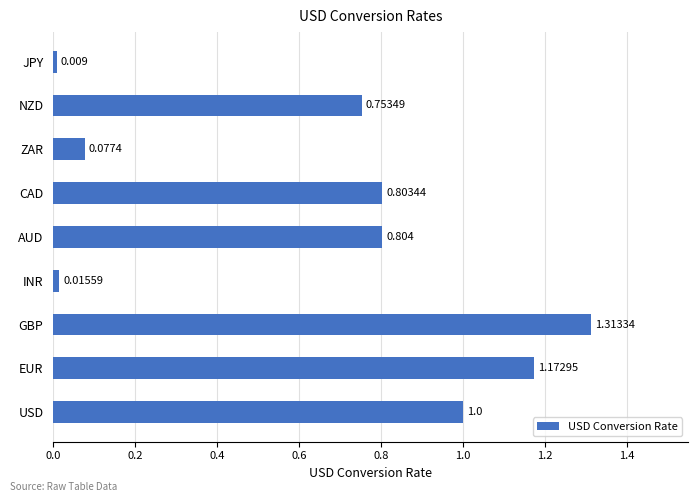

At which label is the value closest to 0?

JPY